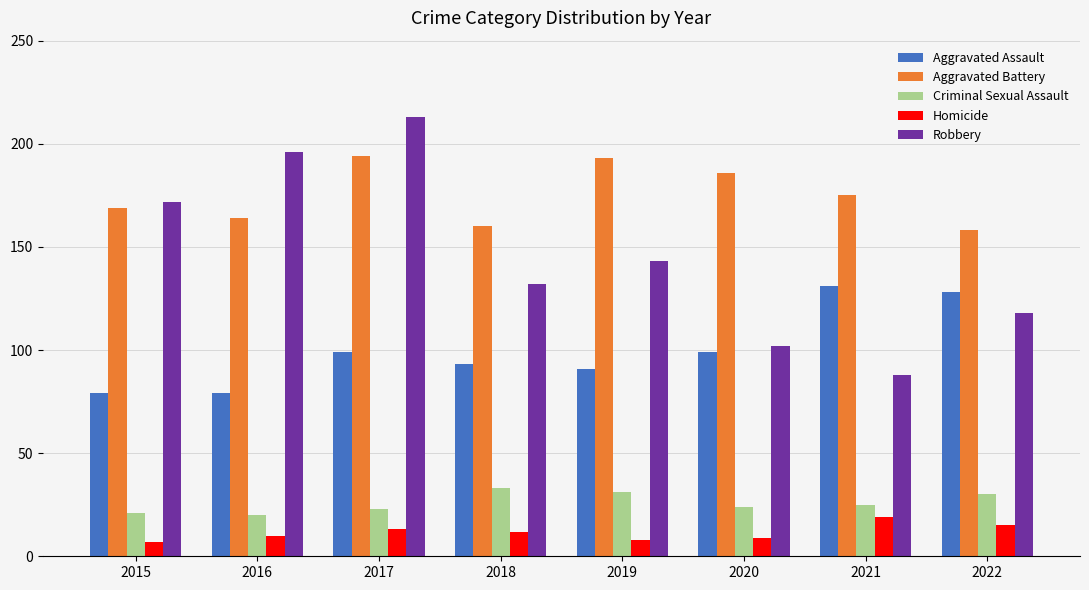

Reading left to right, transcribe all the data shown in this chart.

Aggravated Assault: 79	79	99	93	91	99	131	128
Aggravated Battery: 169	164	194	160	193	186	175	158
Criminal Sexual Assault: 21	20	23	33	31	24	25	30
Homicide: 7	10	13	12	8	9	19	15
Robbery: 172	196	213	132	143	102	88	118